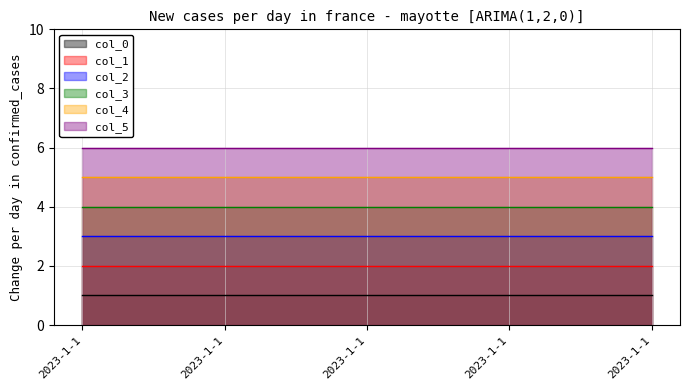

Which series has the largest total across all categories?

col_5